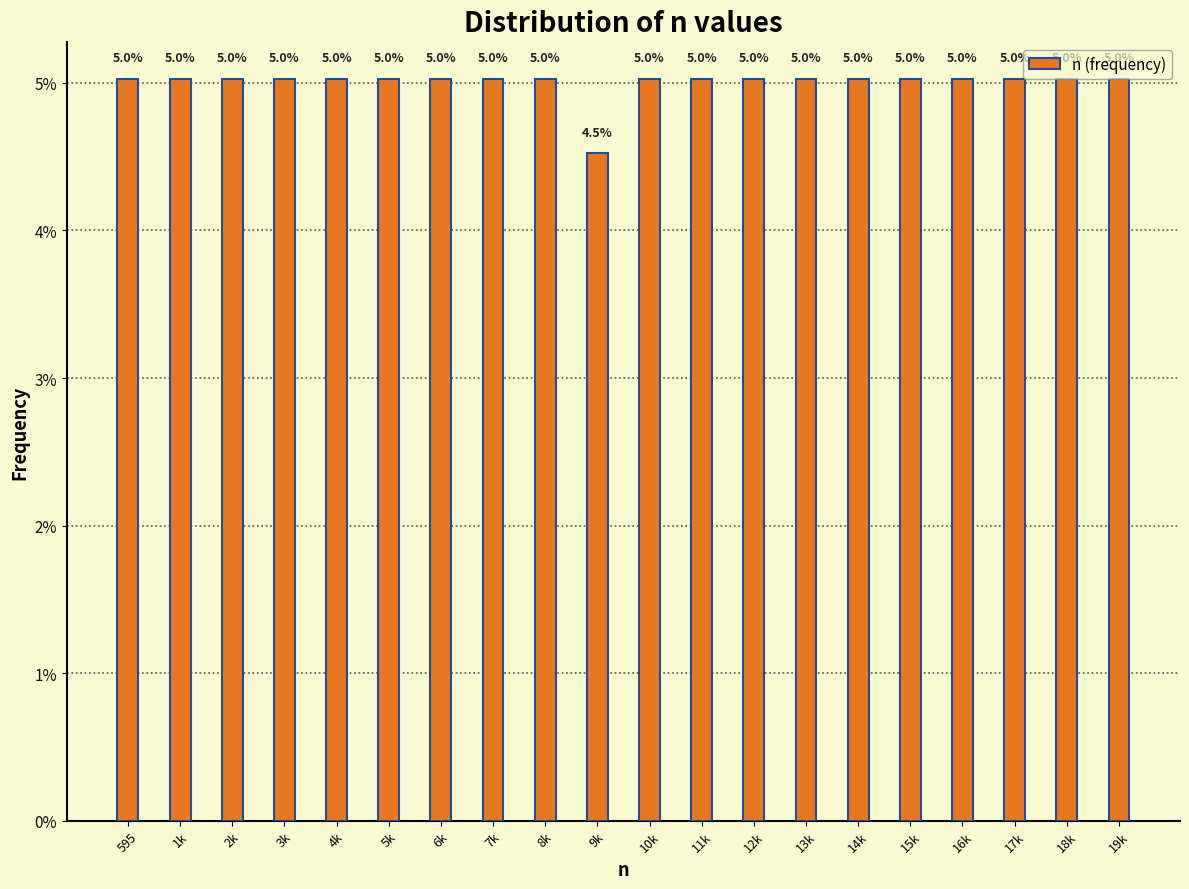

Does the chart contain any negative values?

No